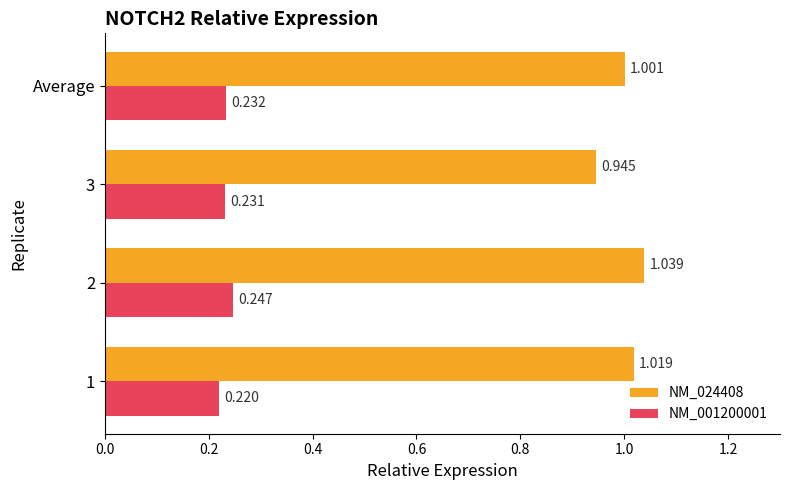

Is the value of NM_001200001 at 1 greater than the value of NM_024408 at 3?

No